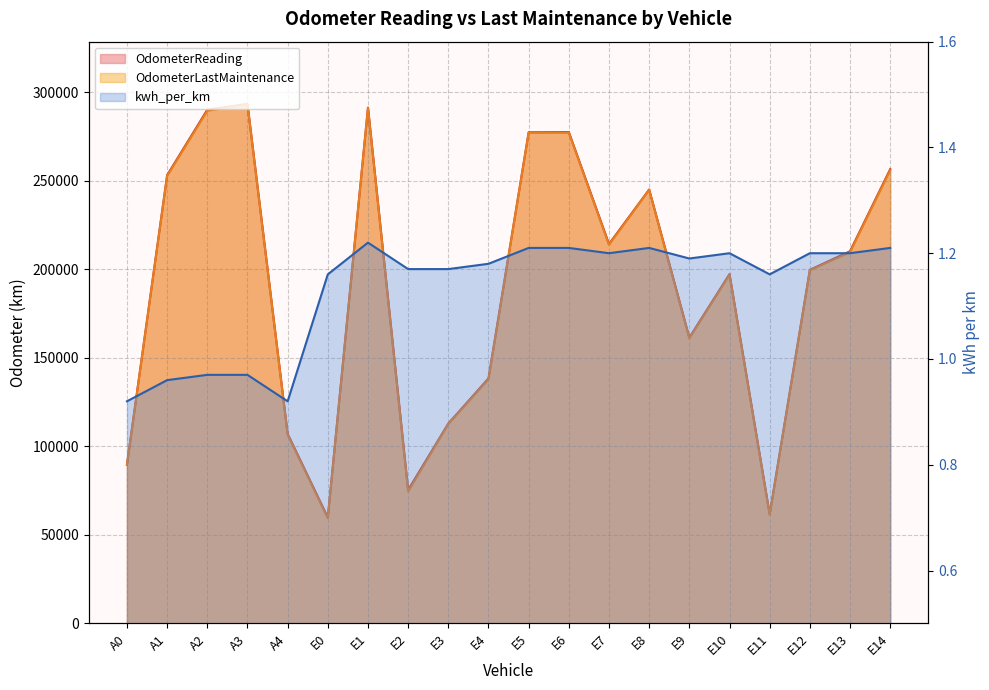

How many data points in OdometerLastMaintenance are above 209746?

9